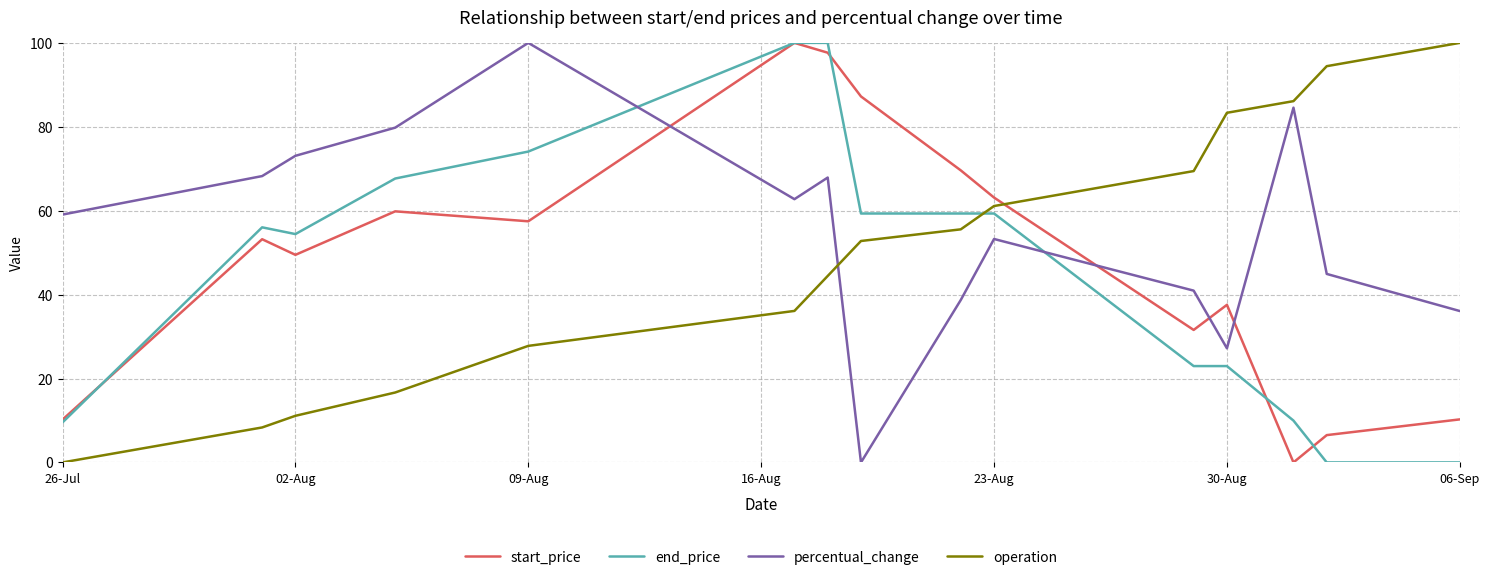

Count the number of categories in the chart.

15